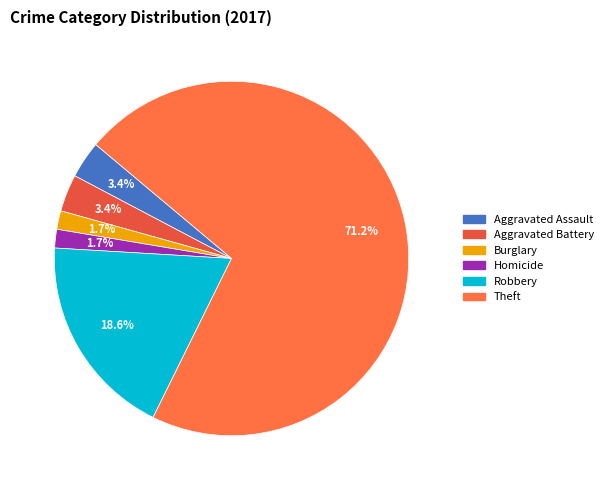

To the nearest percent, what portion does Homicide represent?

2%